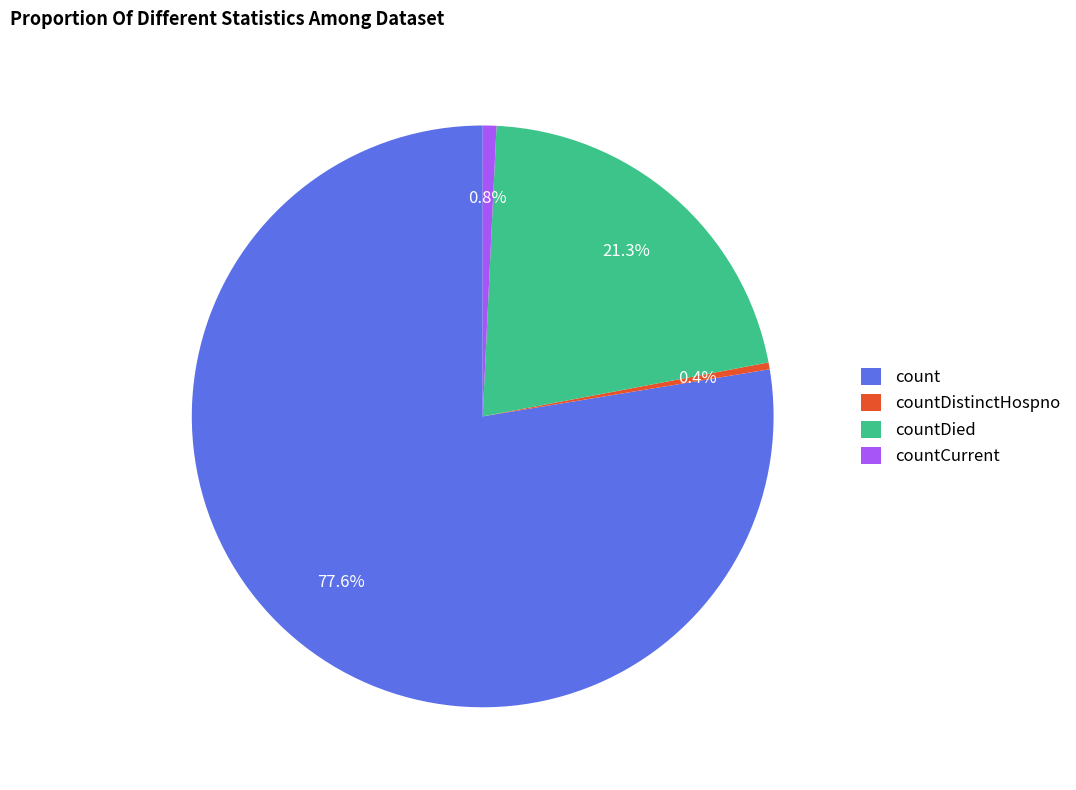

To the nearest percent, what is the combined percentage of countDistinctHospno and count?

78%